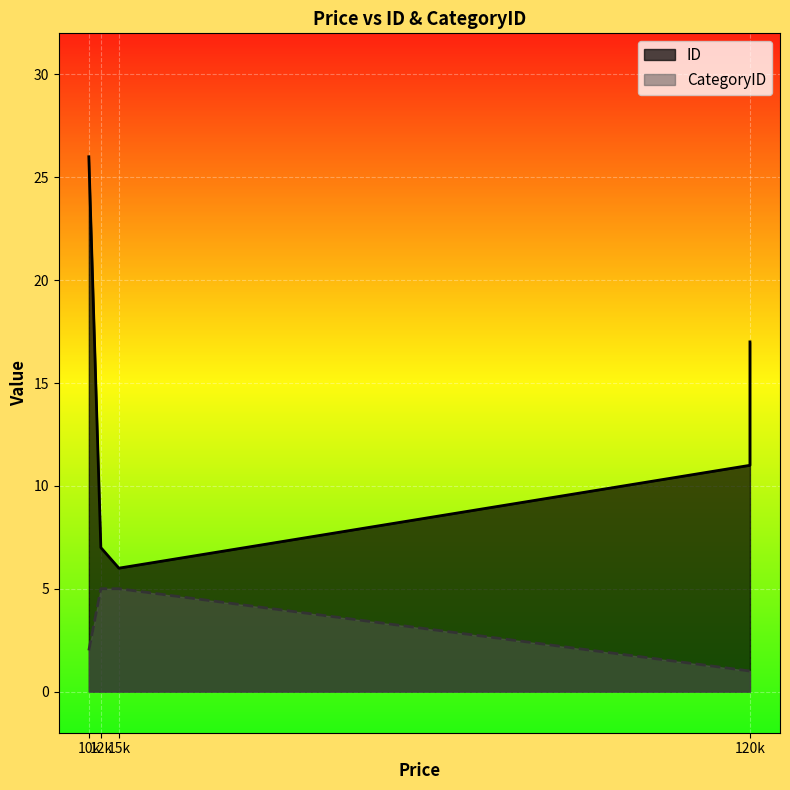

Rank the series at 12000 from lowest to highest value.

CategoryID, ID